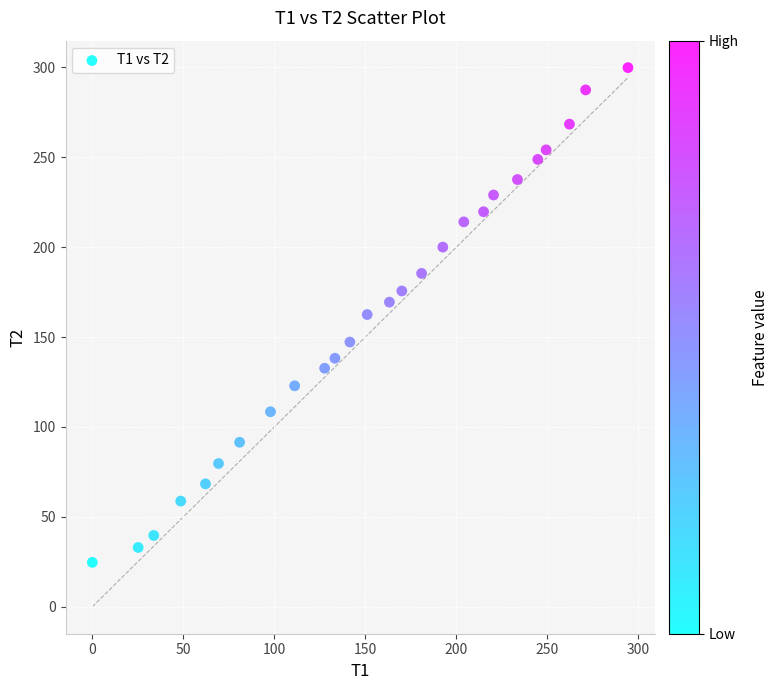

What is the range of Y values (max minus min)?

275.2